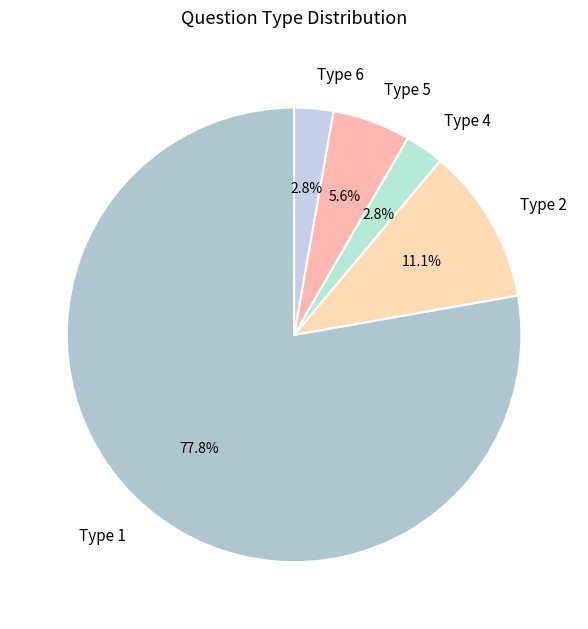

What percentage is NOT represented by Type 5?

94.4%